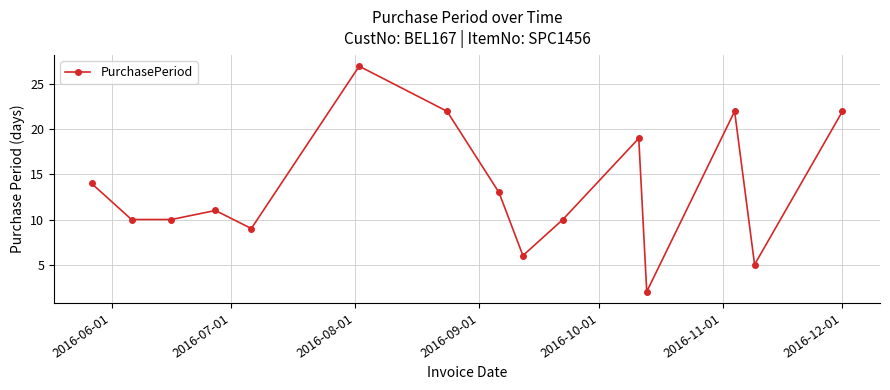

Does the chart have visible grid lines?

Yes